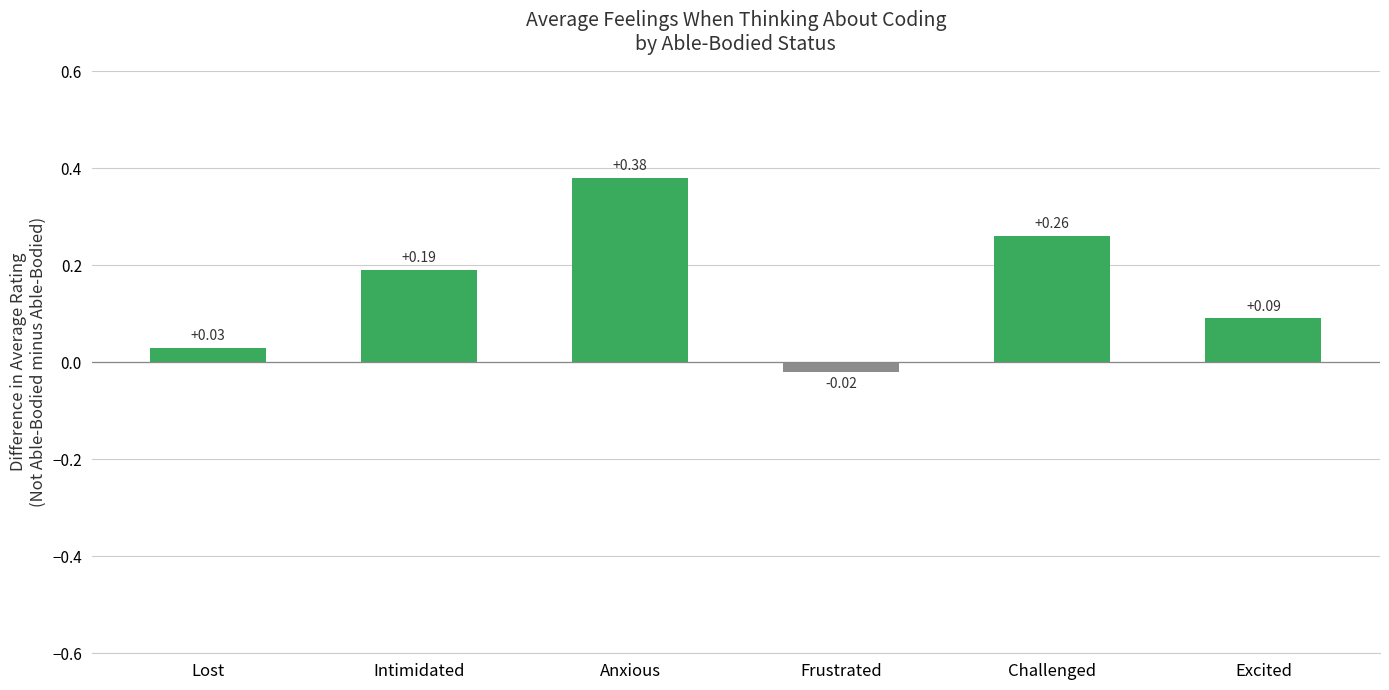

At which label is the value closest to 0?

Frustrated